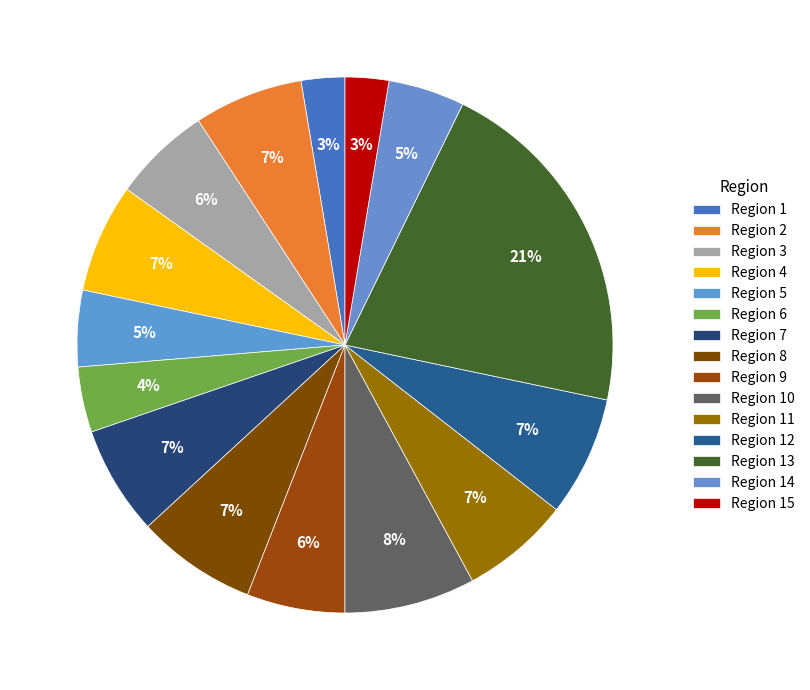

Count the number of slices in the pie.

15